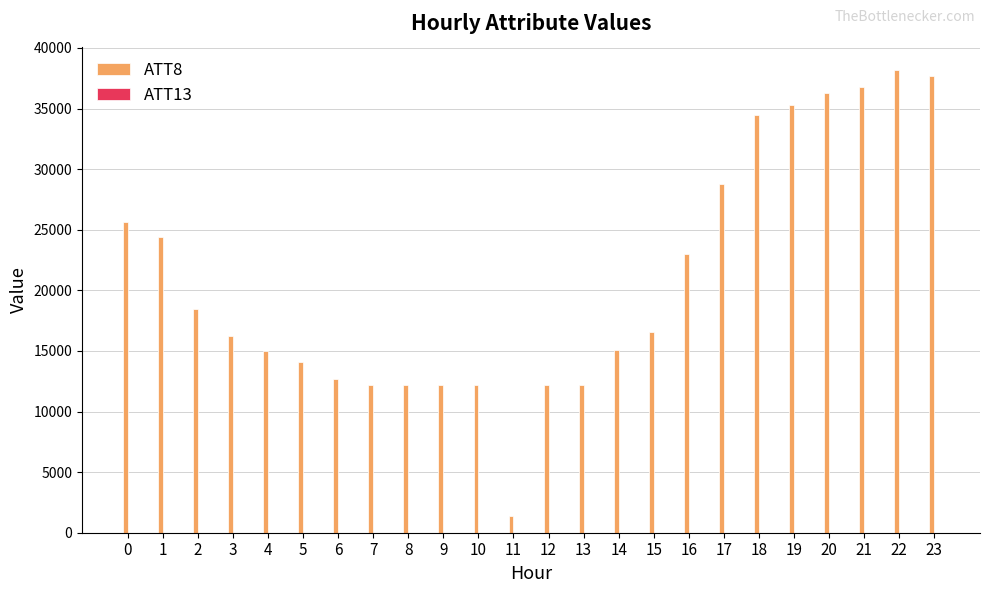

The ATT8 series shows 12200.0 at 9. True or false?

True